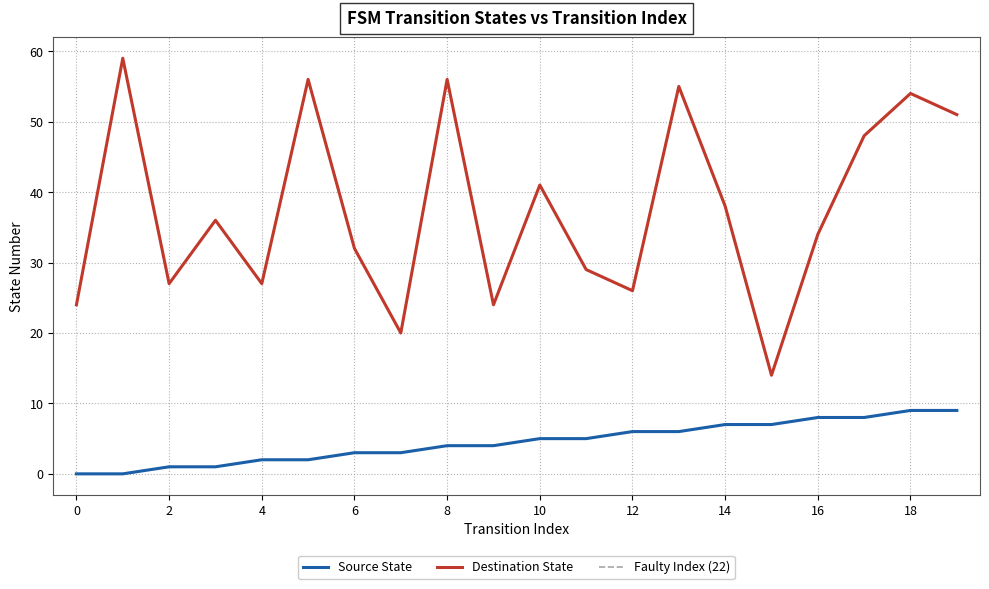

Is this an area chart (filled region under the line)?

No